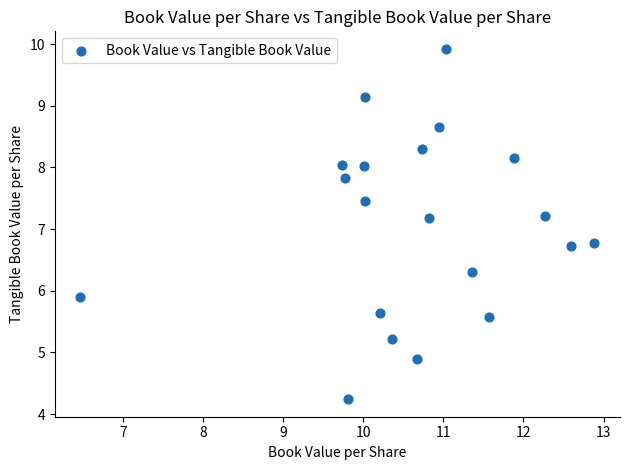

What is the range of X values (max minus min)?

6.4